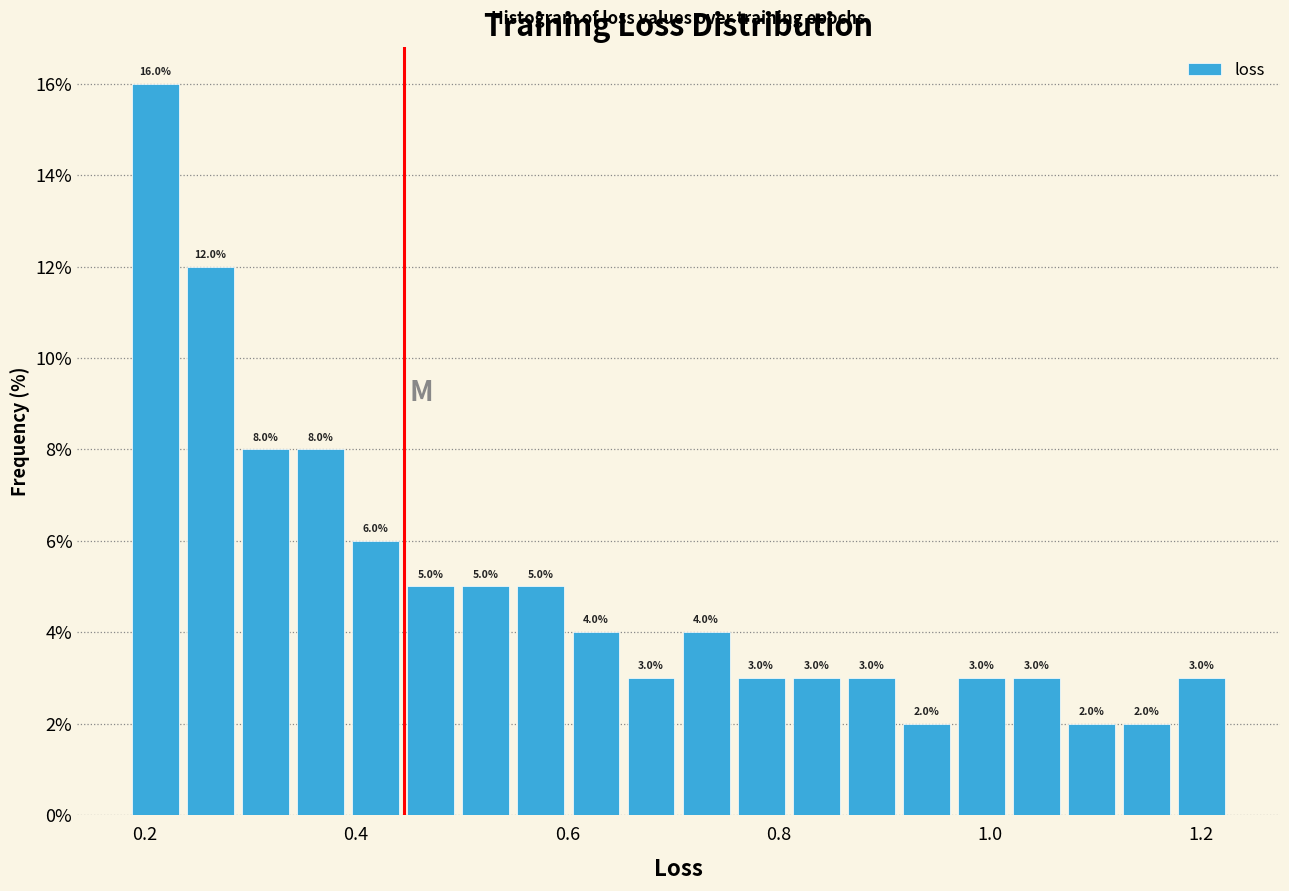

Around what value on the x-axis is the tallest bar? Give the approximate position of its centre, as read against the axis.

0.20